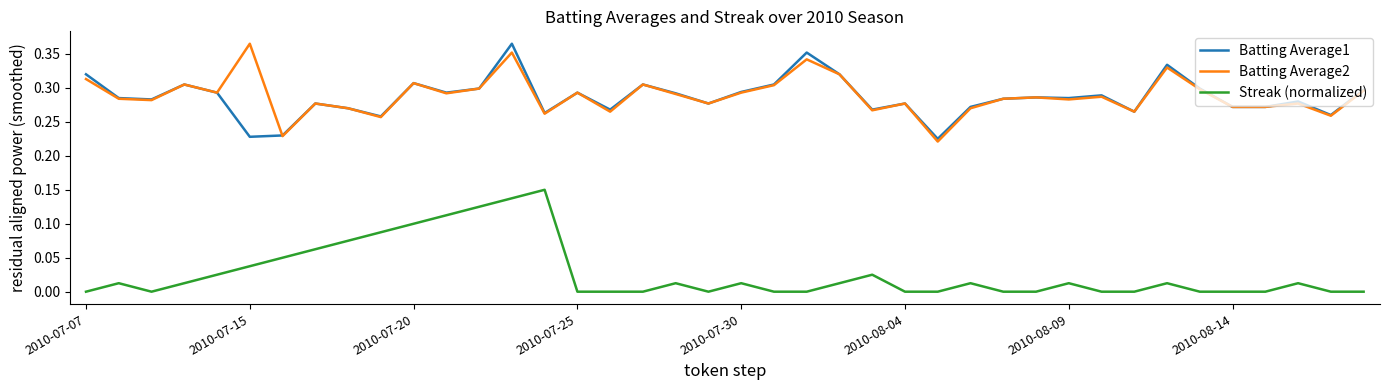

True or false: Batting Average2 and Streak (normalized) intersect in this chart.

False